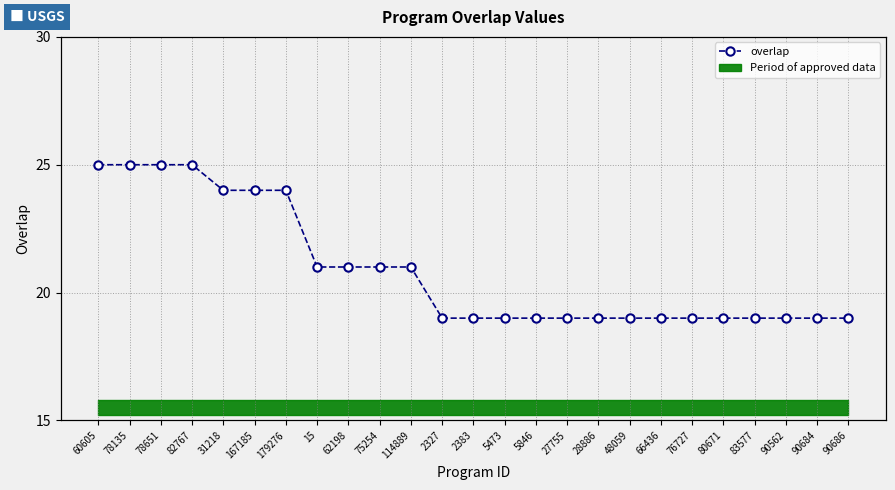

What is the average value?

21